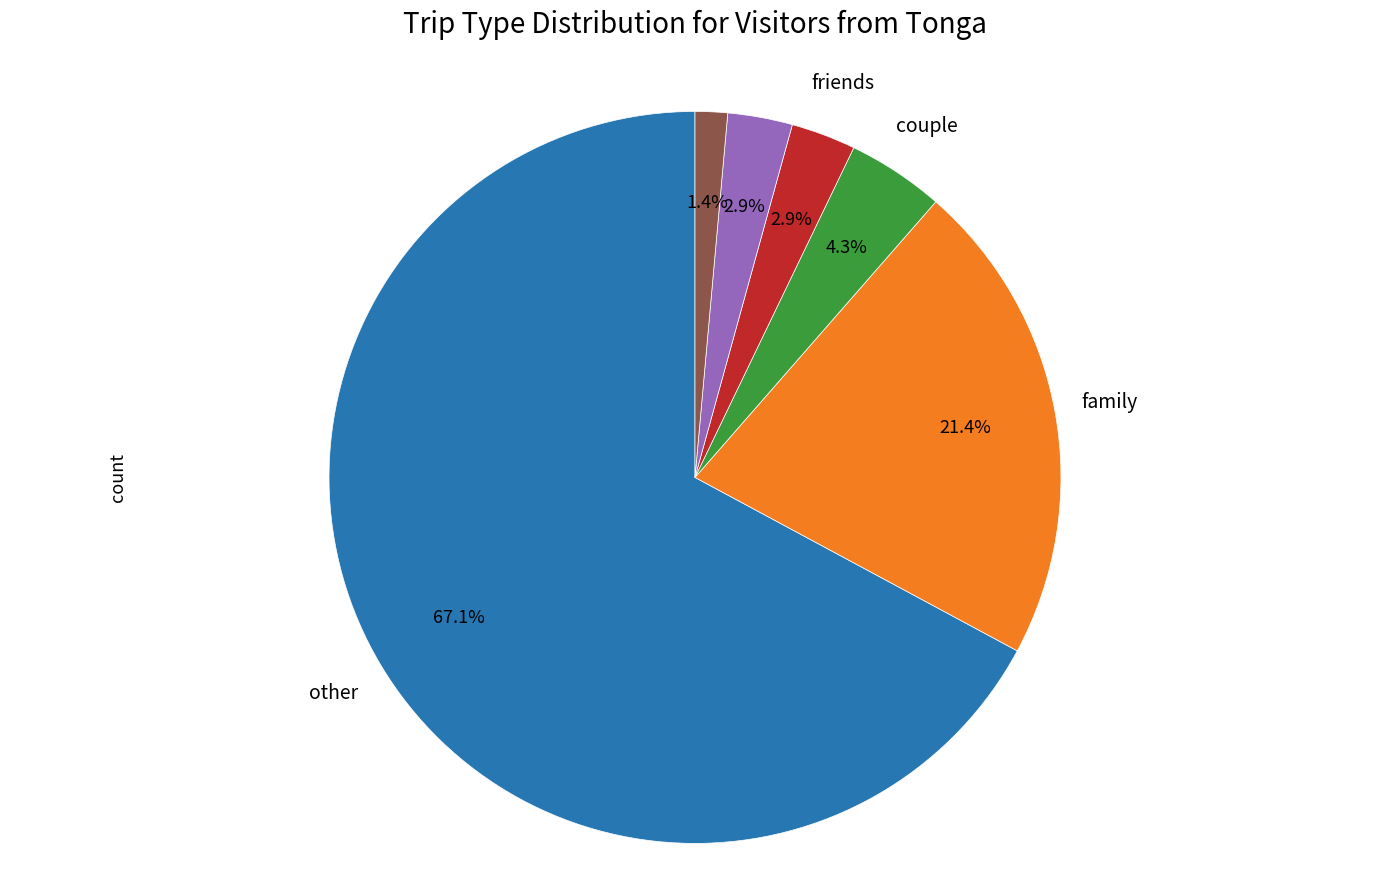

Is there any slice that represents more than half of the pie?

Yes